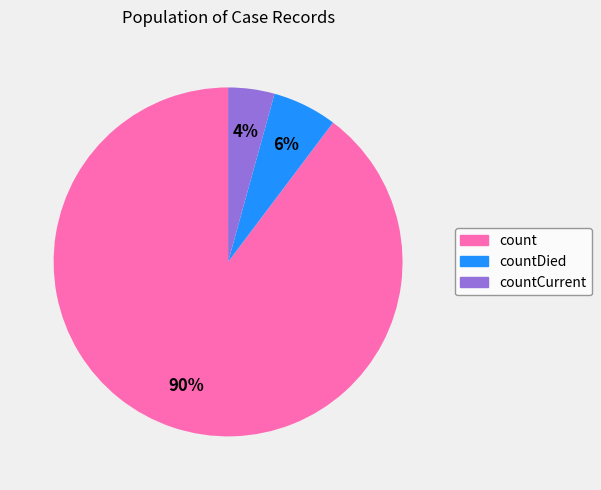

Is there any slice that represents more than half of the pie?

Yes